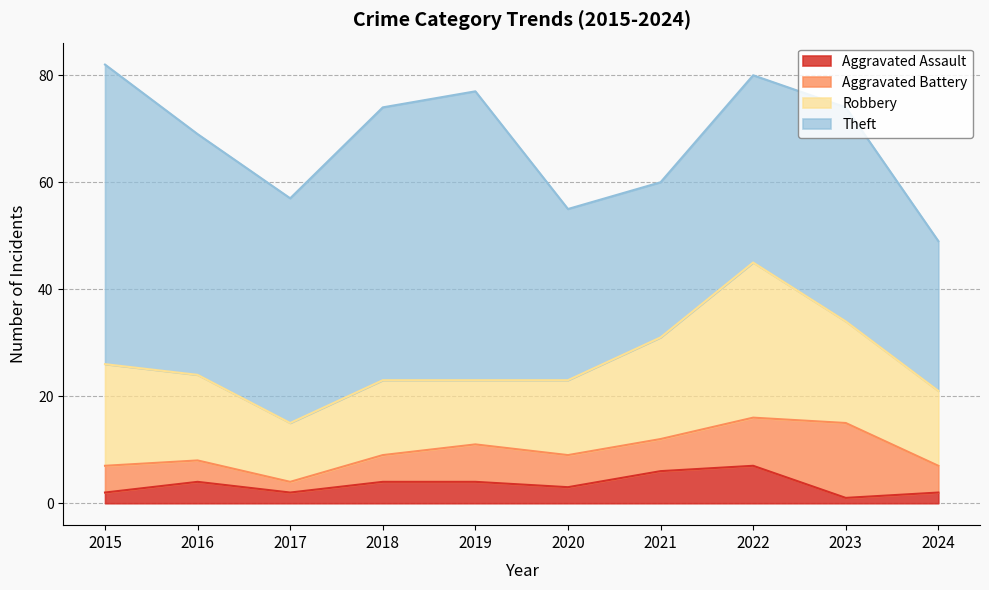

What is the value of the Aggravated Assault point at the 1st from the left?

2